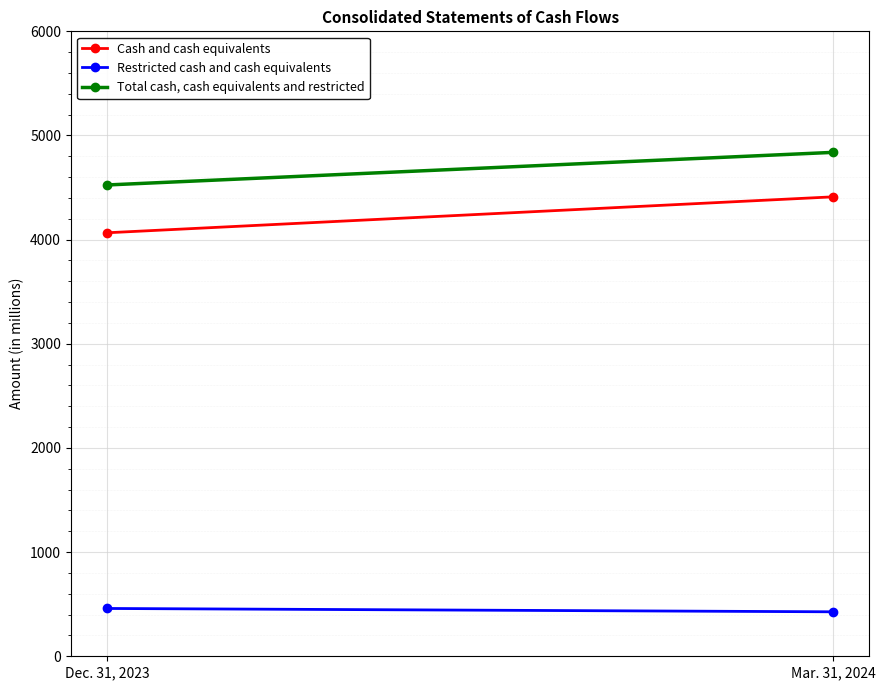

Which series has the widest spread of values?

Cash and cash equivalents